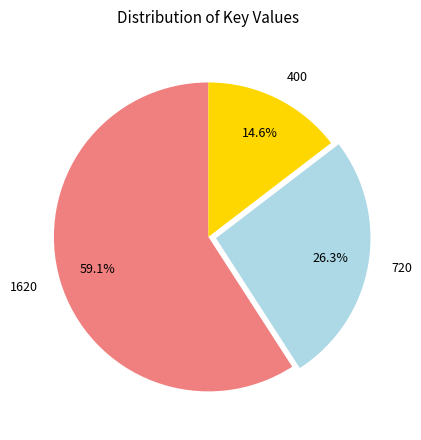

What is the smallest slice in the pie chart?

400